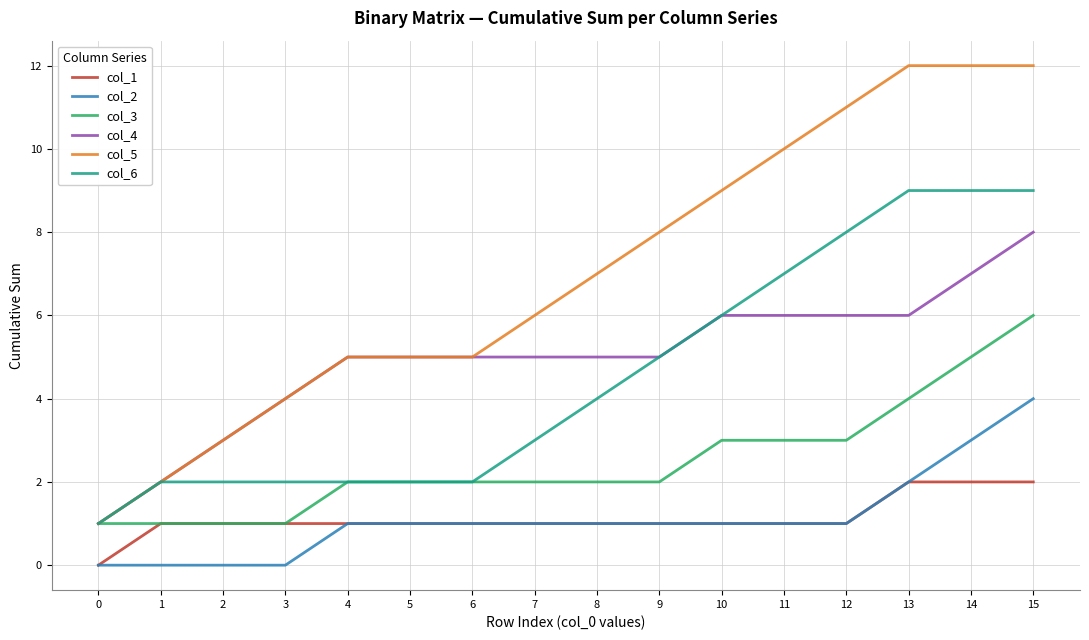

Between 3 and 7, which series saw the biggest shift?

col_5